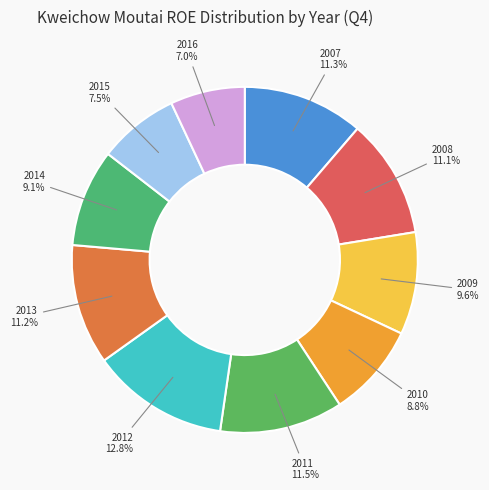

Which category has the smallest portion of the pie?

2016